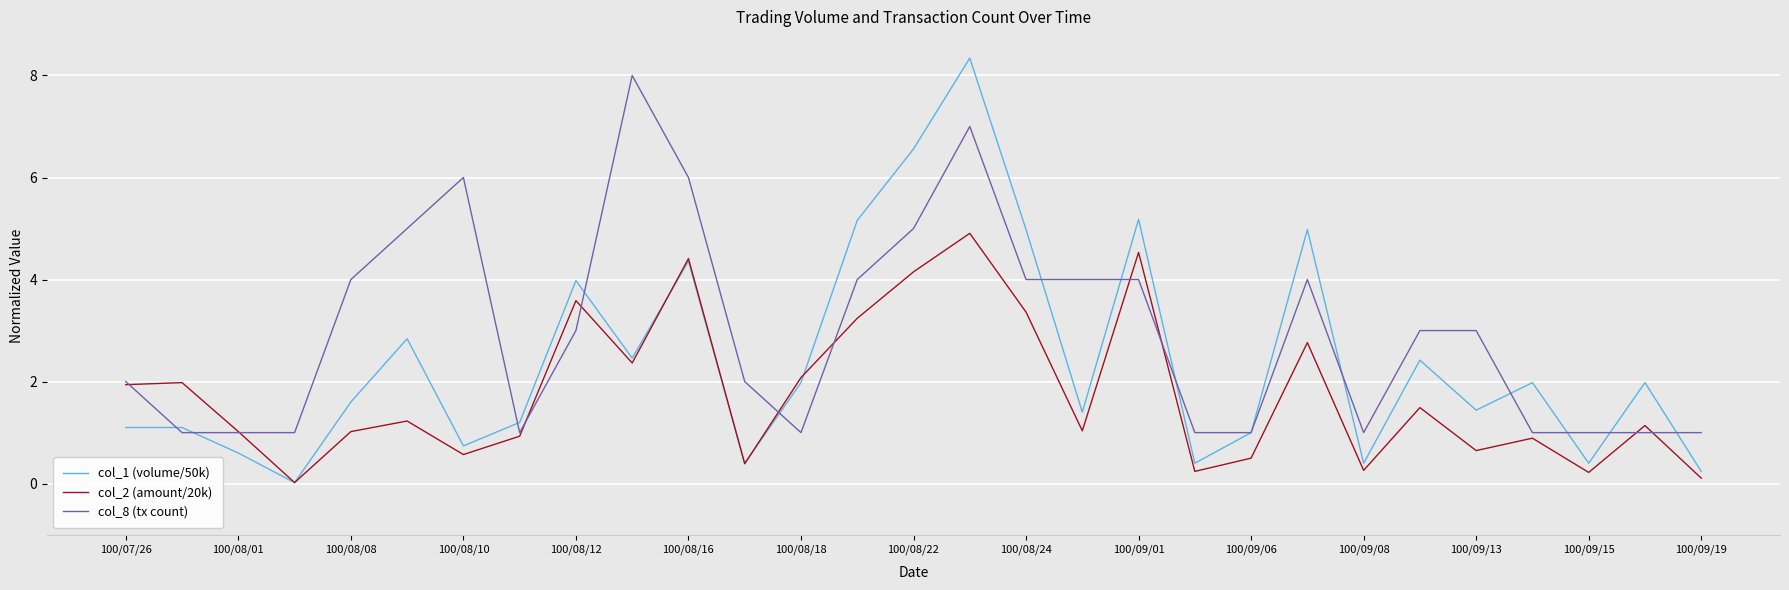

What is the maximum value for col_2 (amount/20k)?

4.9